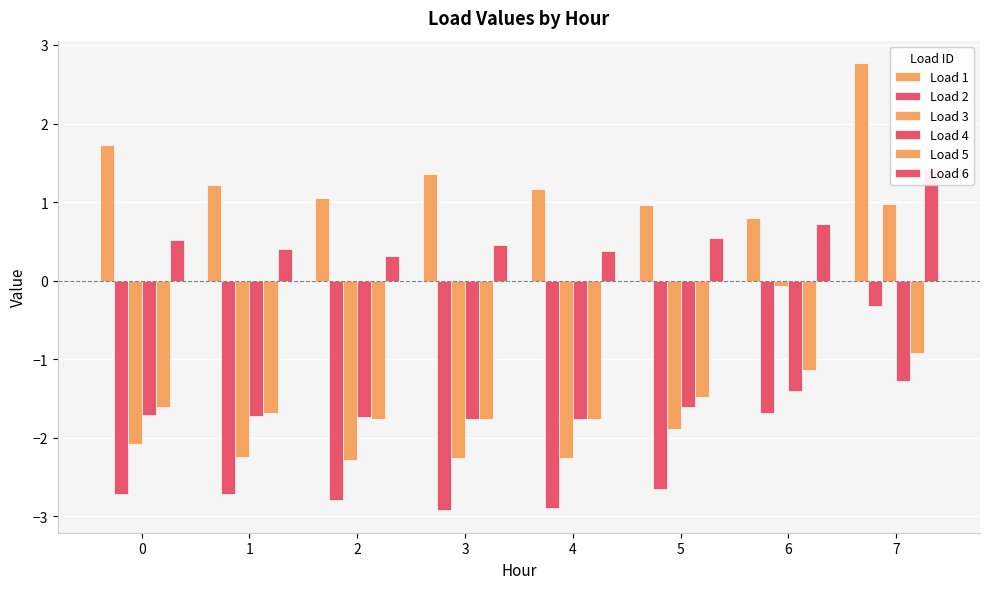

Does the chart contain any negative values?

Yes